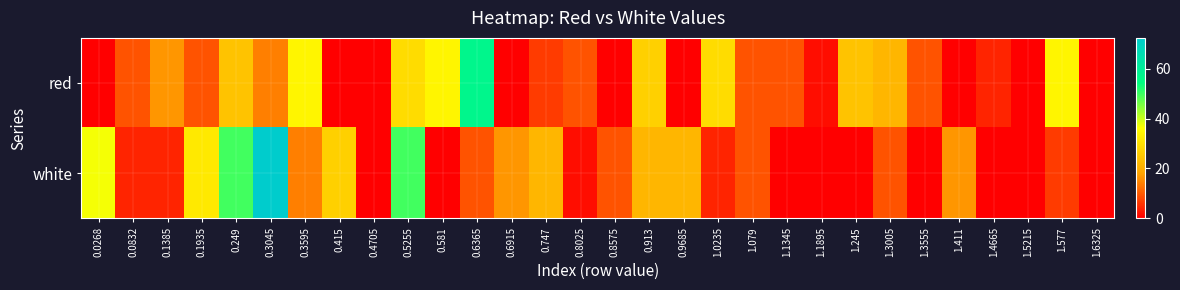

Which has a higher value, 0.3595 or 0.9685?

0.3595